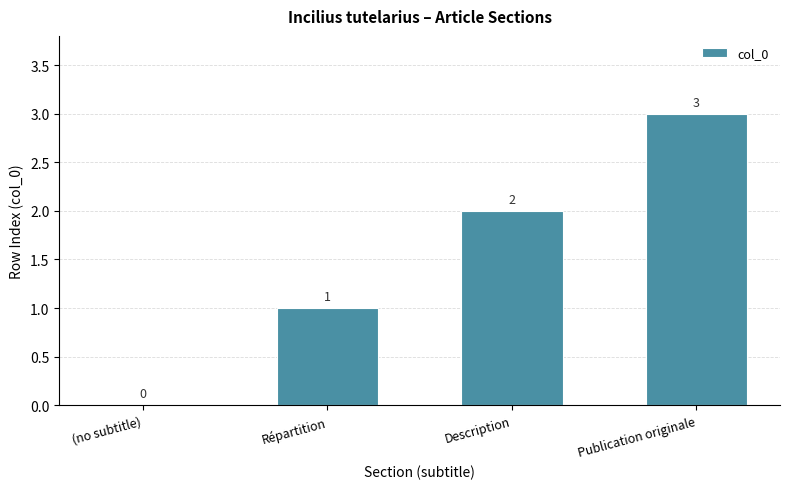

The value at Publication originale is 3. True or false?

True